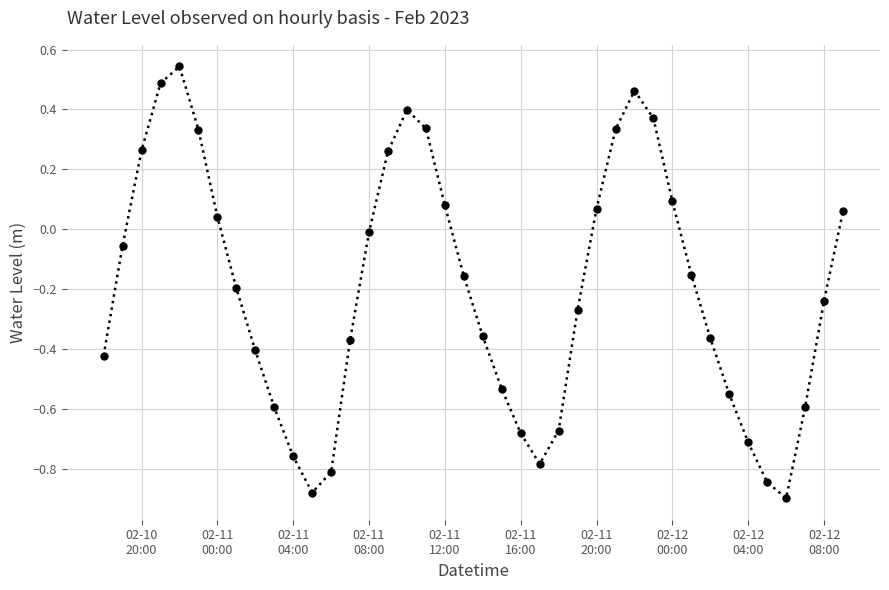

How many interior local peaks (higher than both neighbors) does the data have?

3